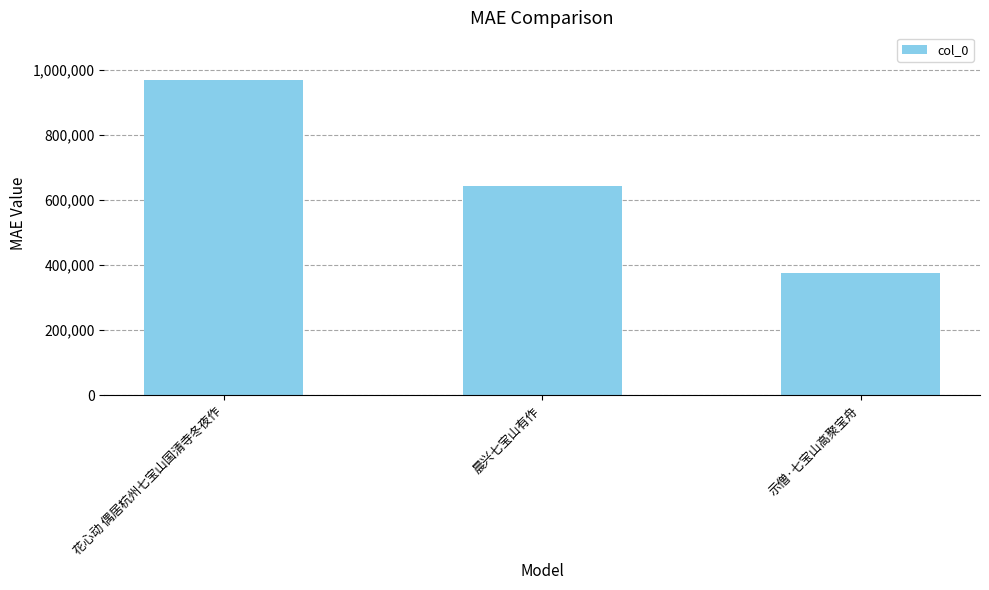

How many values are between 375348 and 970804?

3